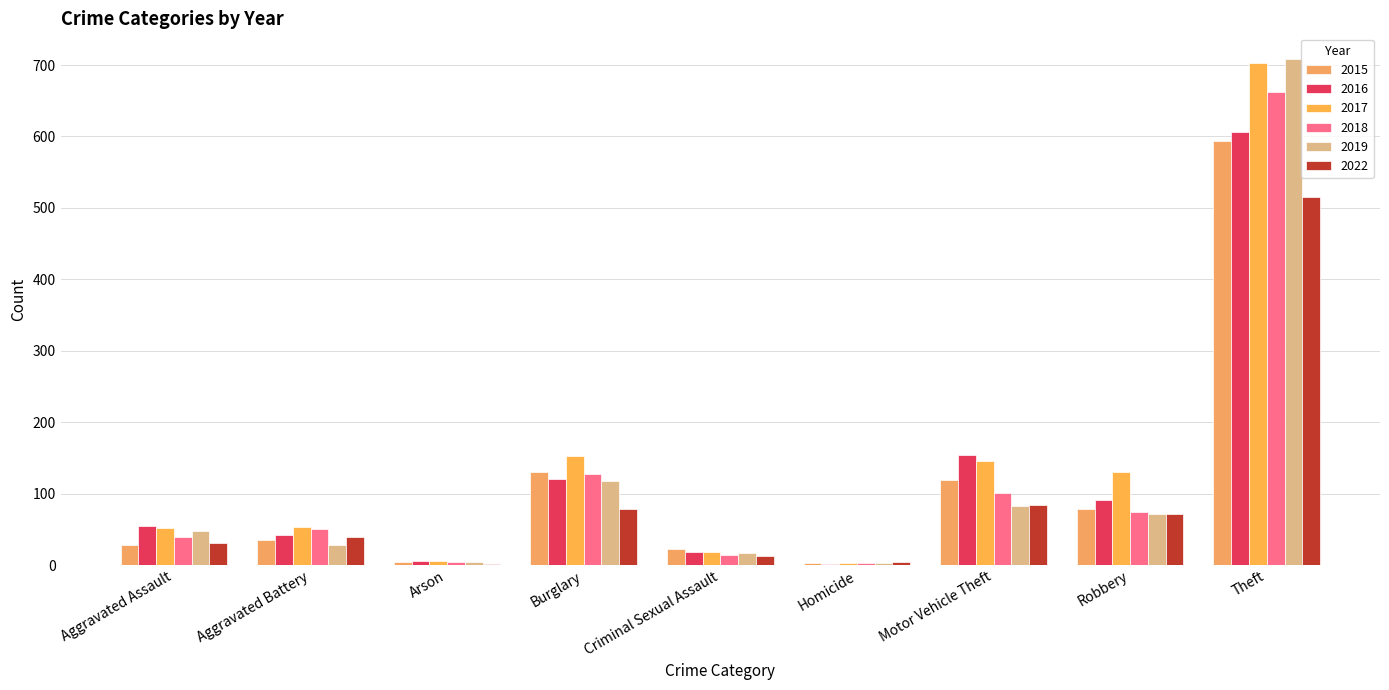

Which series has the largest total across all categories?

2017